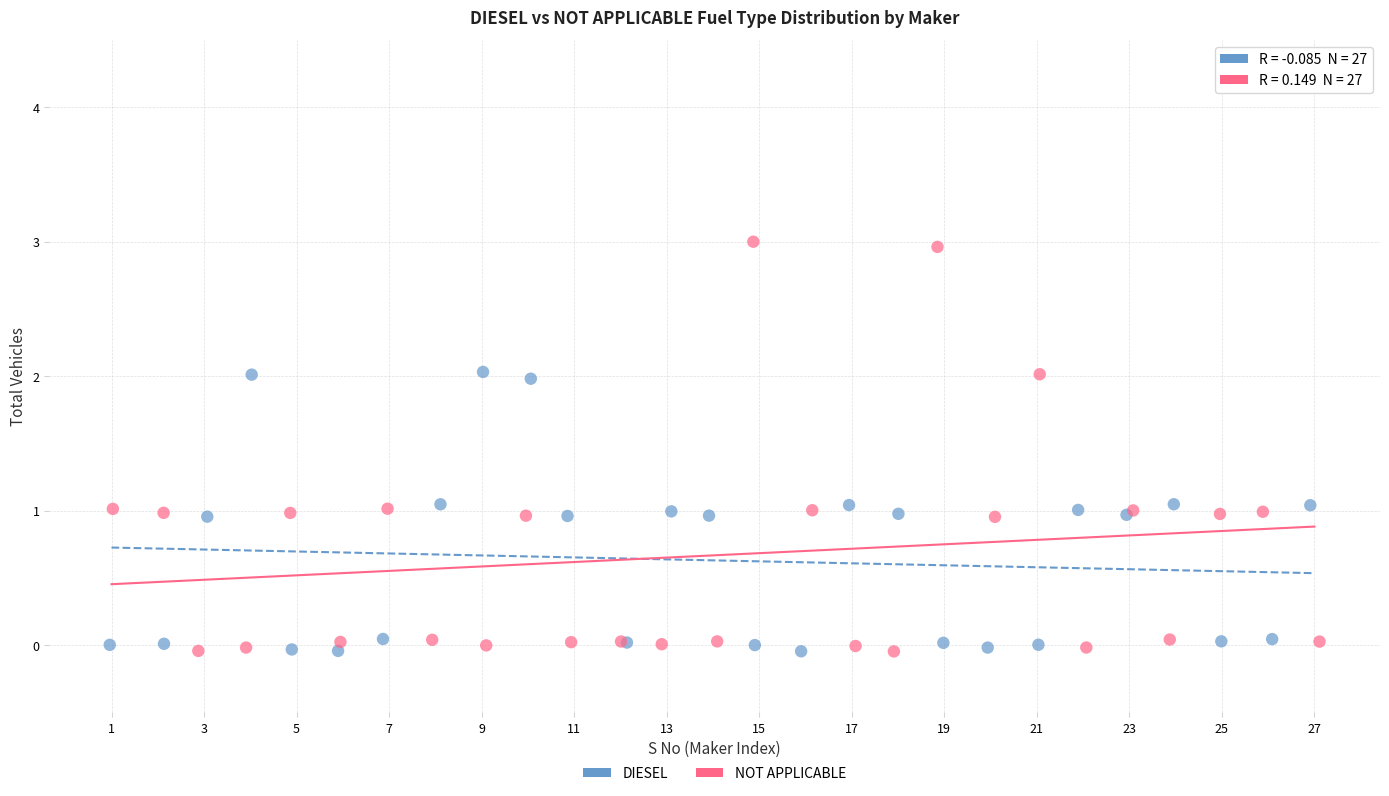

What are all the series names shown in the legend?

DIESEL, NOT APPLICABLE